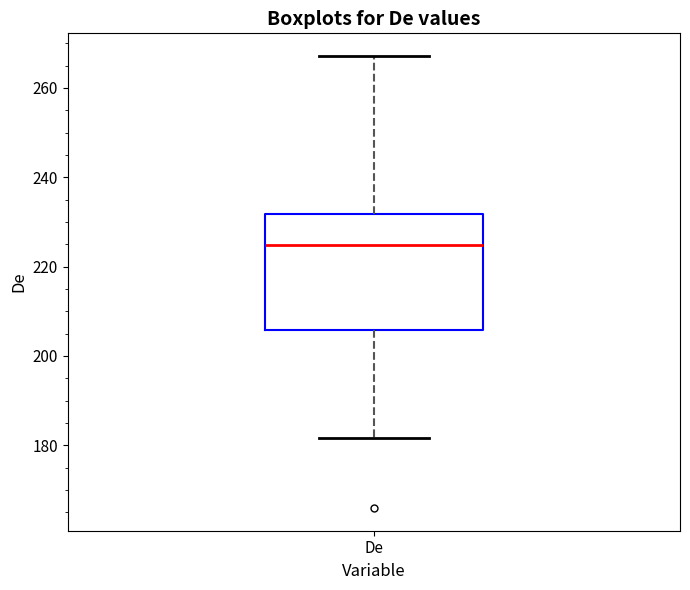

Where does the upper whisker of the box for De end on the y-axis? The values are not printed on the chart, so give them approximately, as read against the axis.

268